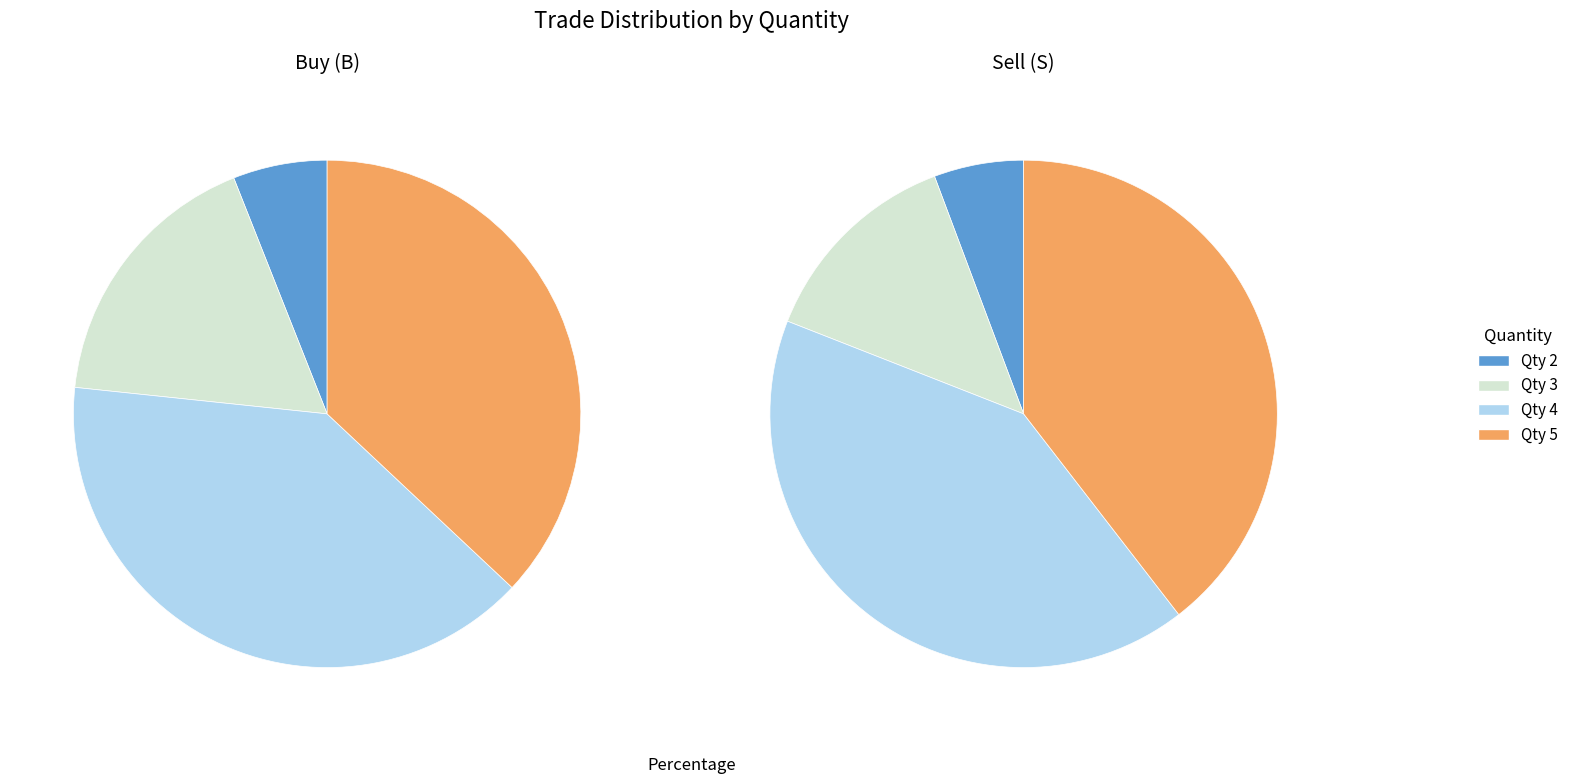

Does 4 represent more than half of the total?

No